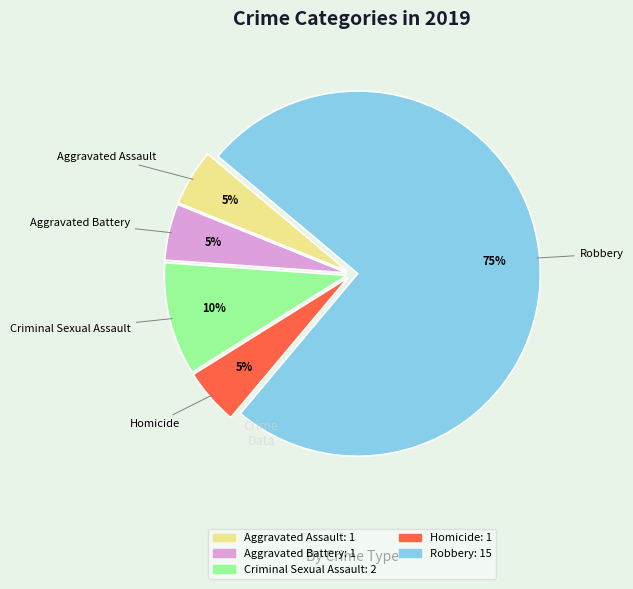

What percentage is the Robbery slice, to the nearest percent?

75%